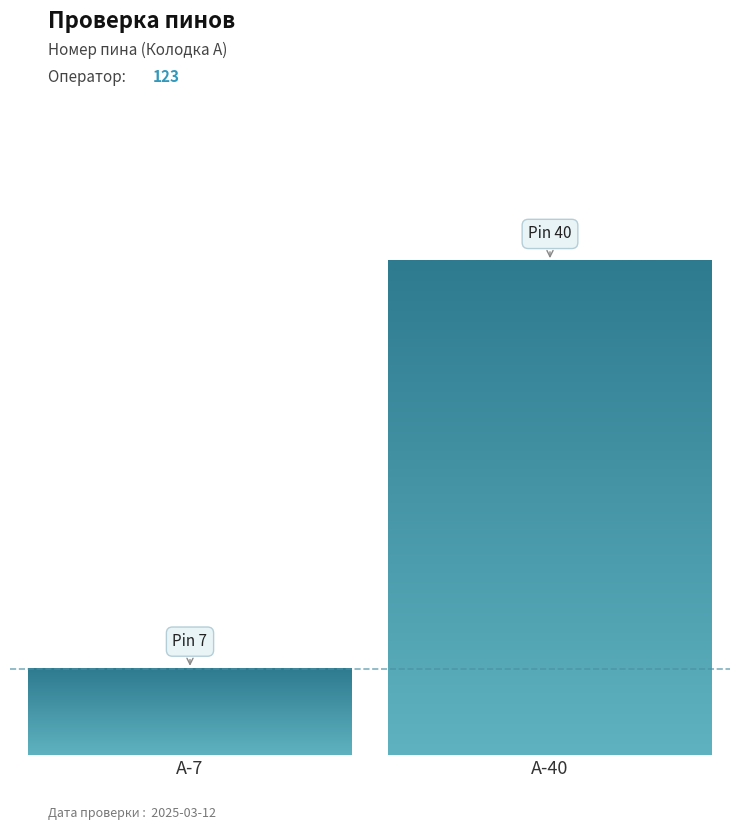

What is the greatest value displayed?

40